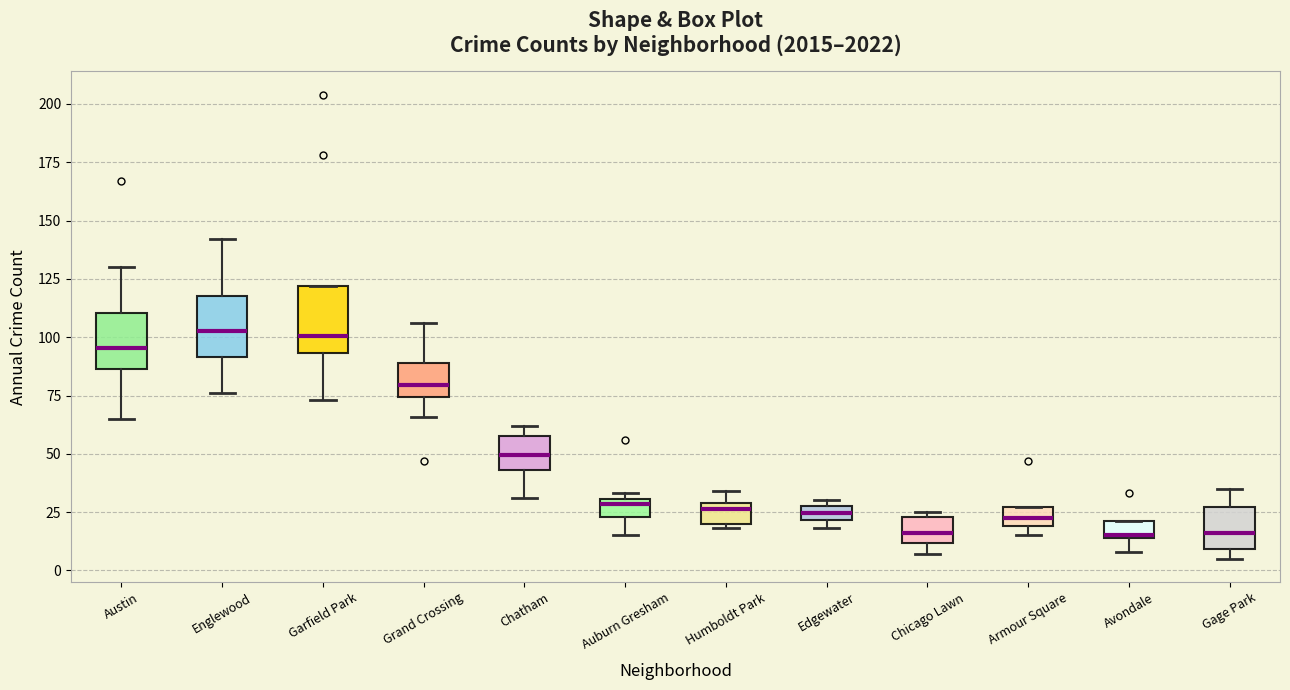

Where is the lower edge of the box for Armour Square on the y-axis? The values are not printed on the chart, so give them approximately, as read against the axis.

20